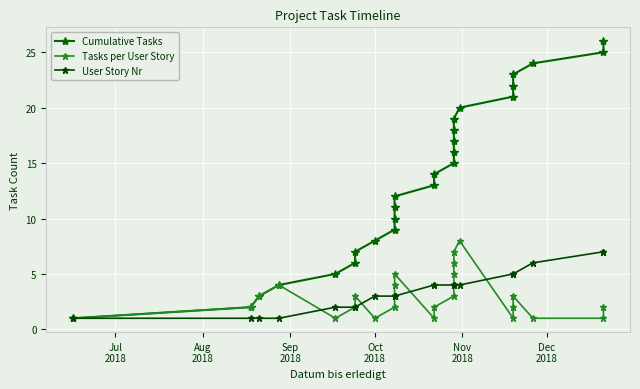

Reading left to right, transcribe all the data shown in this chart.

Cumulative Tasks: 1	2	3	4	5	6	7	8	9	10	11	12	13	14	15	16	17	18	19	20	21	22	23	24	25	26
Tasks per User Story: 1	2	3	4	1	2	3	1	2	3	4	5	1	2	3	4	5	6	7	8	1	2	3	1	1	2
User Story Nr: 1	1	1	1	2	2	2	3	3	3	3	3	4	4	4	4	4	4	4	4	5	5	5	6	7	7